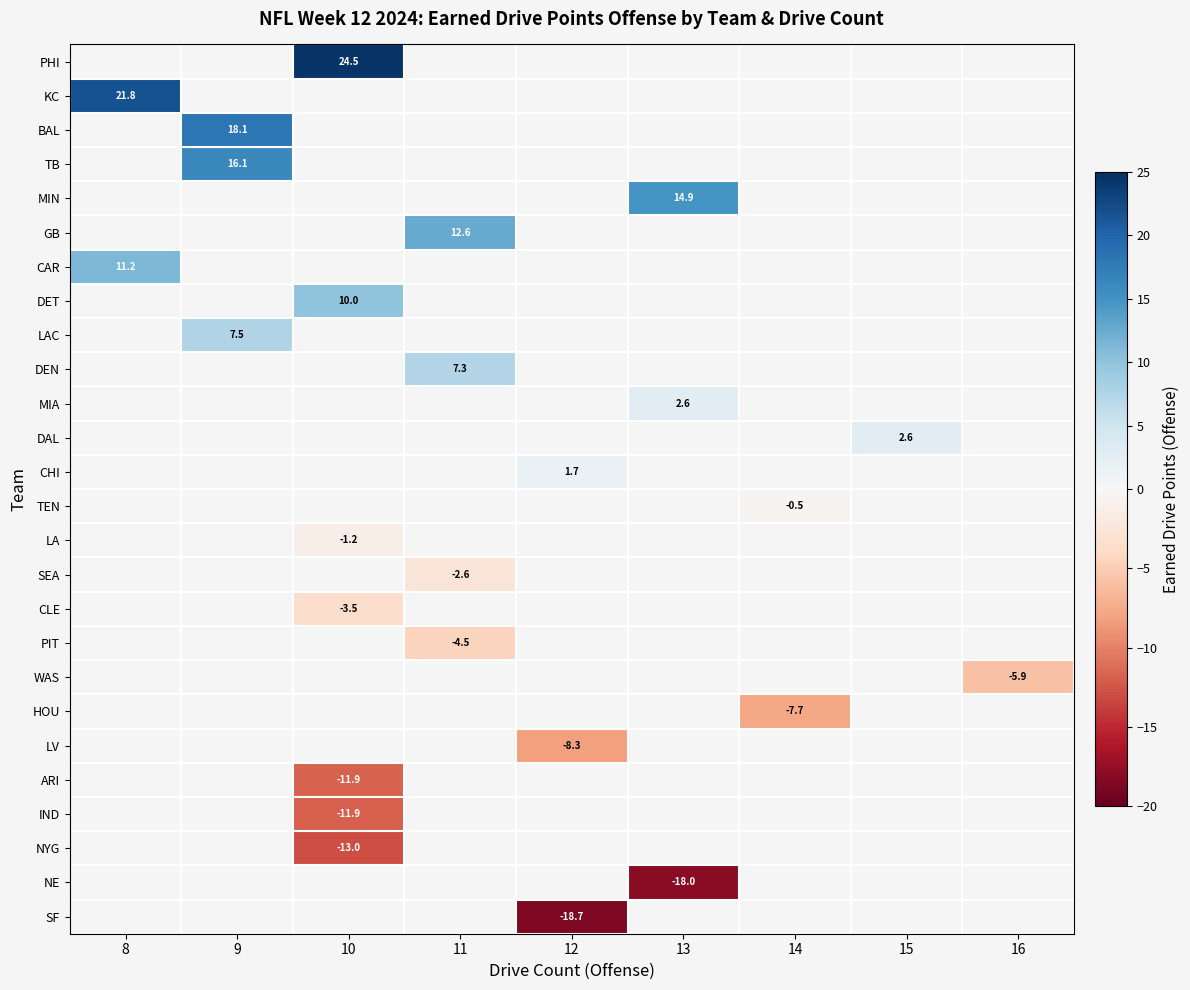

List the series in order of their peak value, highest first.

PHI, KC, BAL, TB, MIN, GB, CAR, DET, LAC, DEN, MIA, DAL, CHI, TEN, LA, SEA, CLE, PIT, WAS, HOU, LV, ARI, IND, NYG, NE, SF